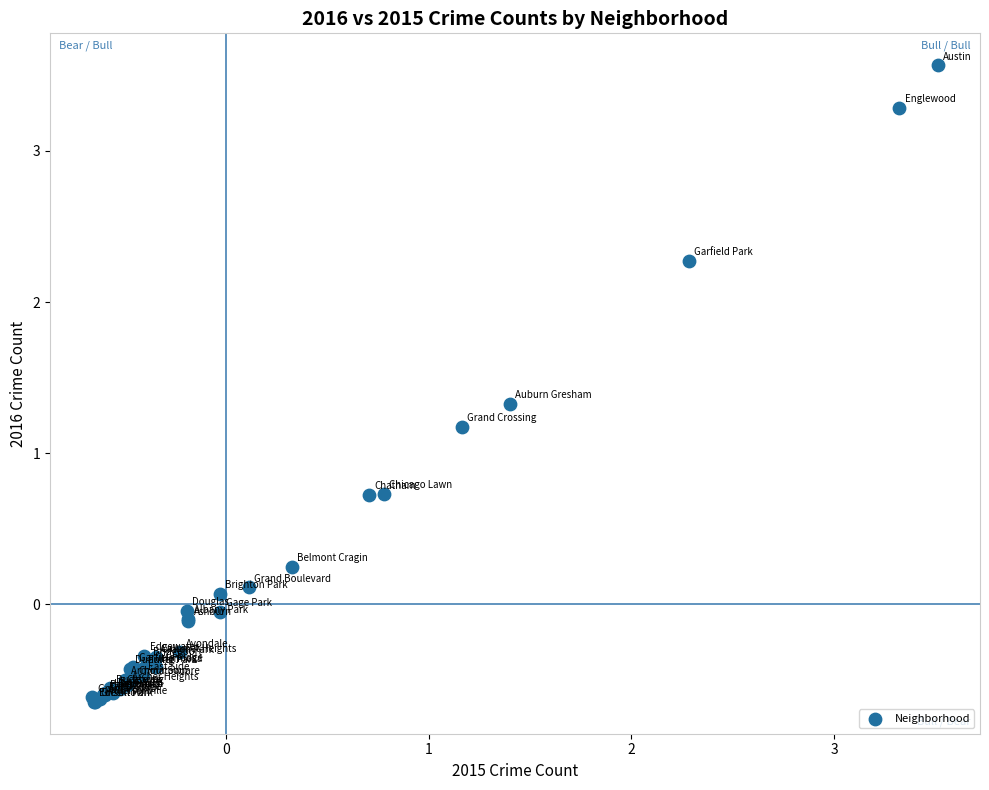

What Y value in the scatter plot is closest to 1?

1.2